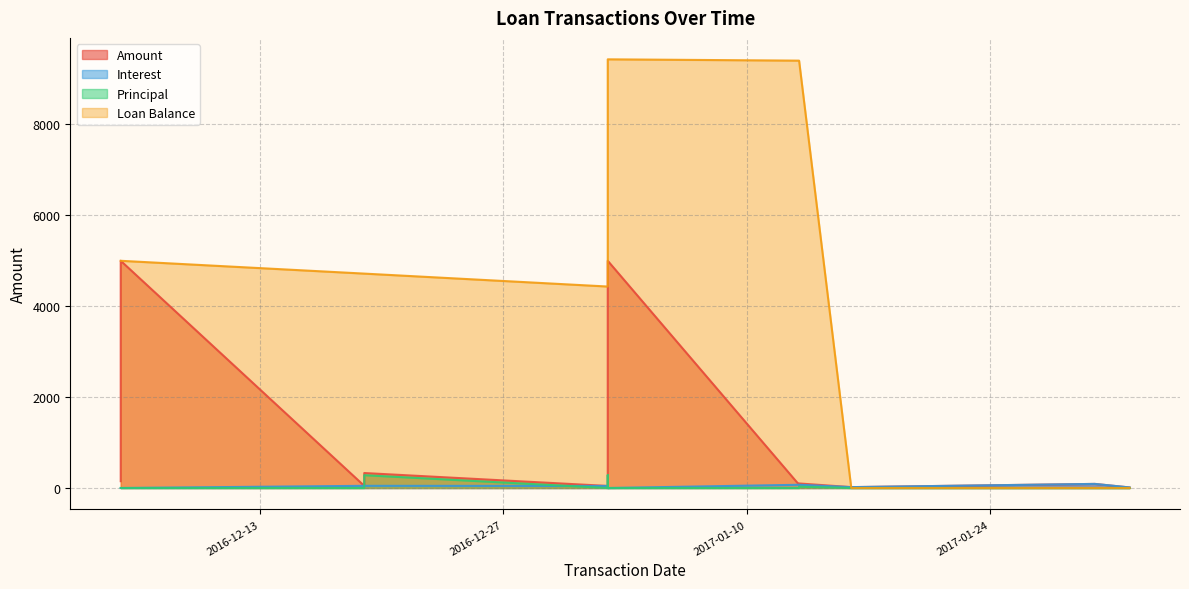

True or false: Interest and Amount cross at least once.

False